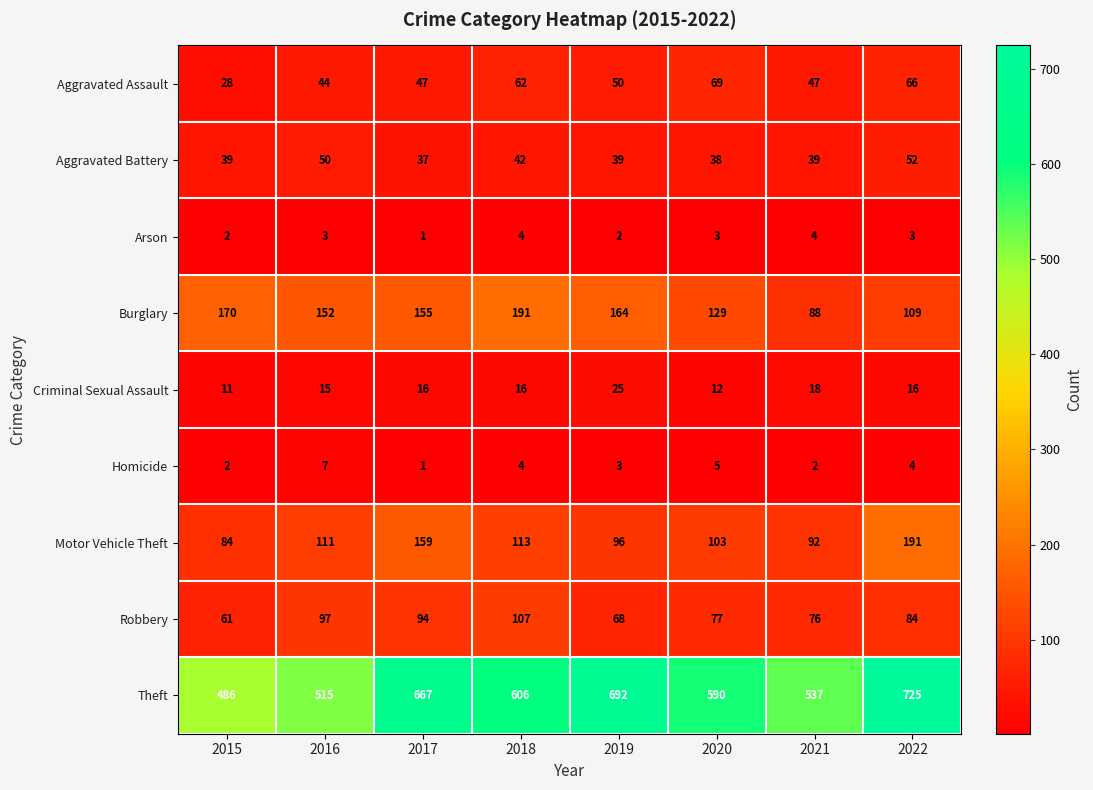

At which category is the sum across all series the highest?

2022